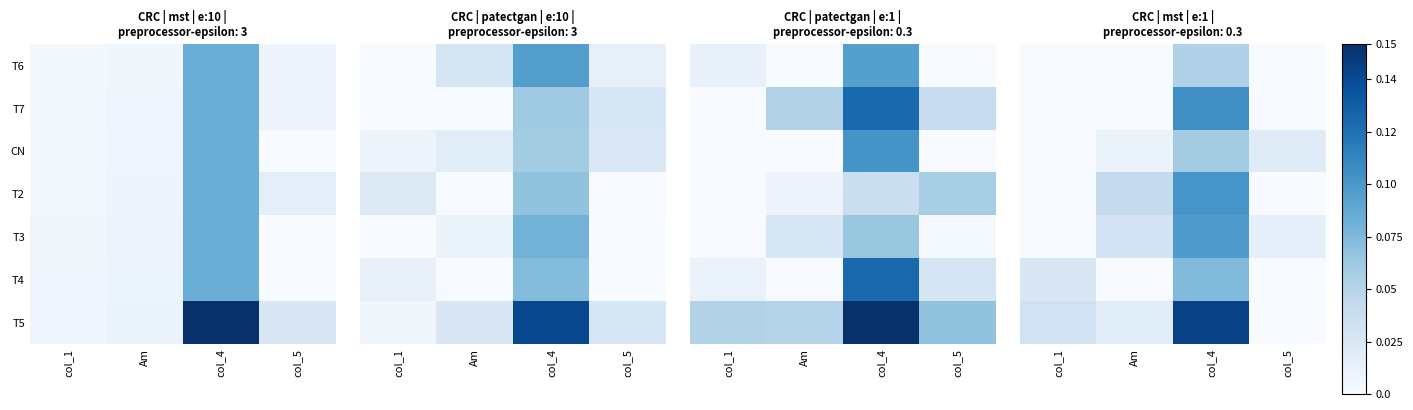

How many categories are shown in the chart?

4